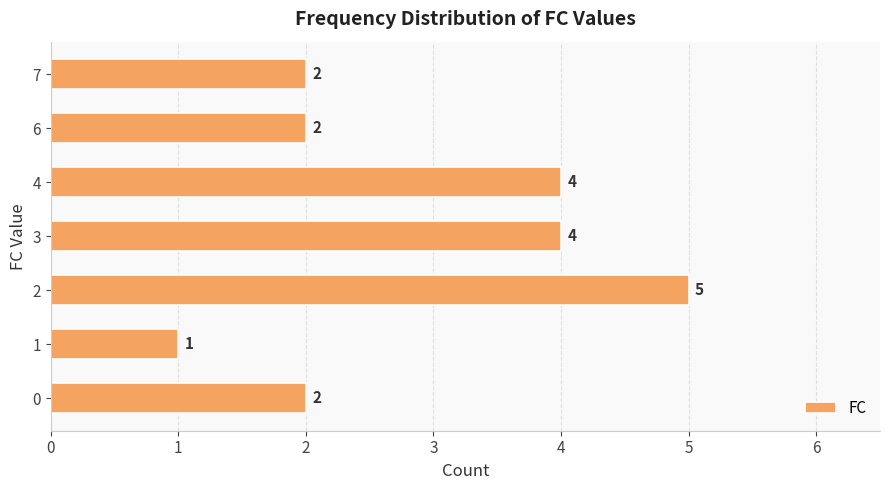

How many bars are there in total?

7